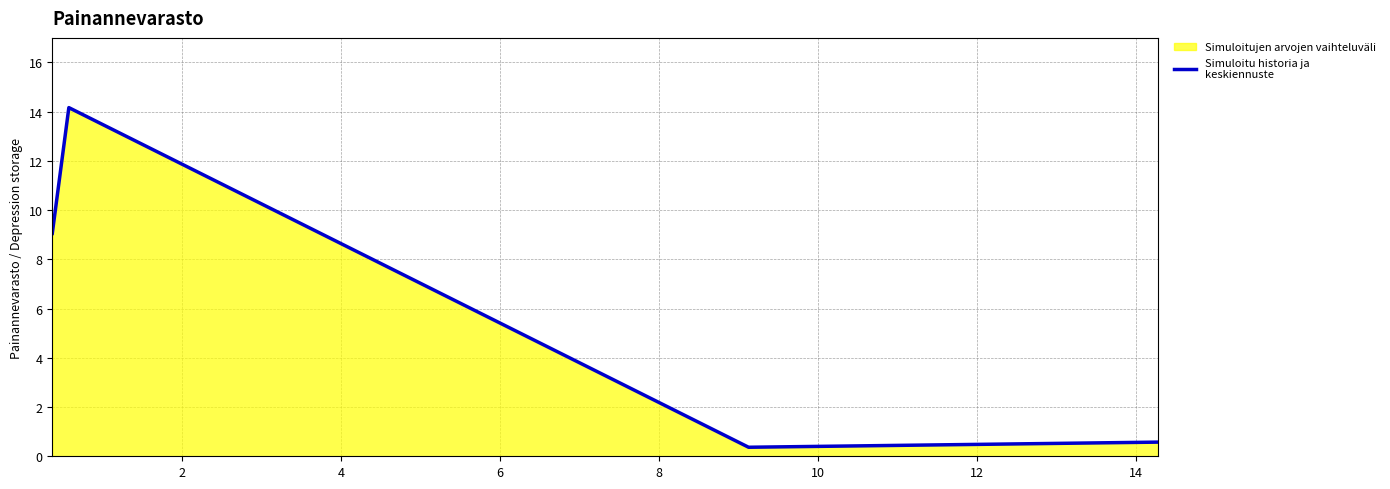

What is the average value?

6.0